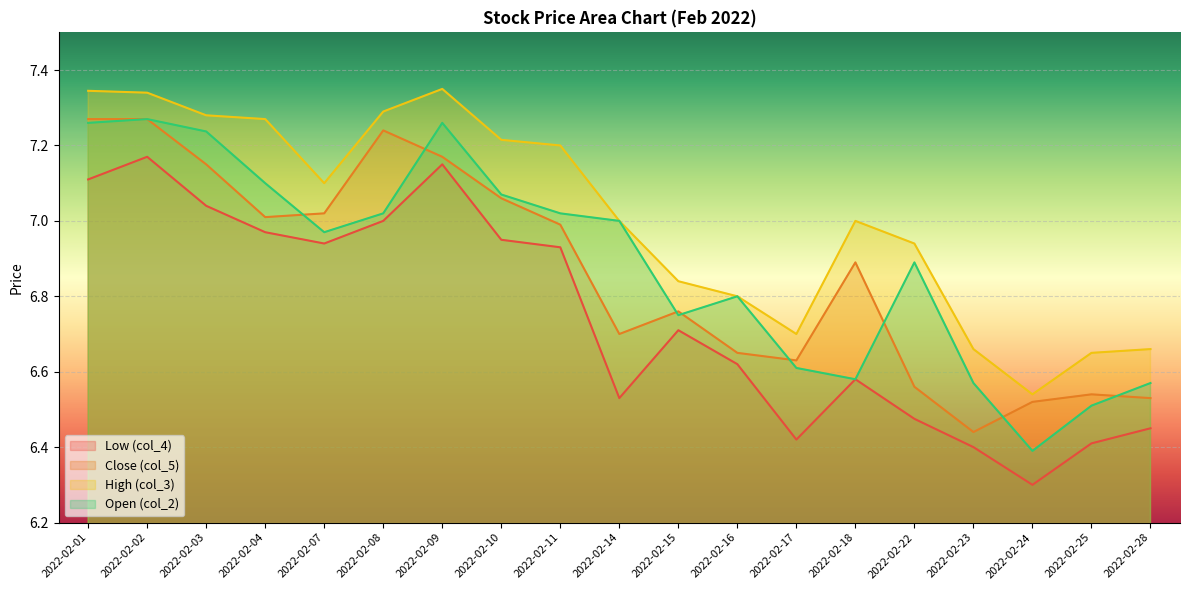

Which series has the largest range (max minus min)?

Open (col_2)